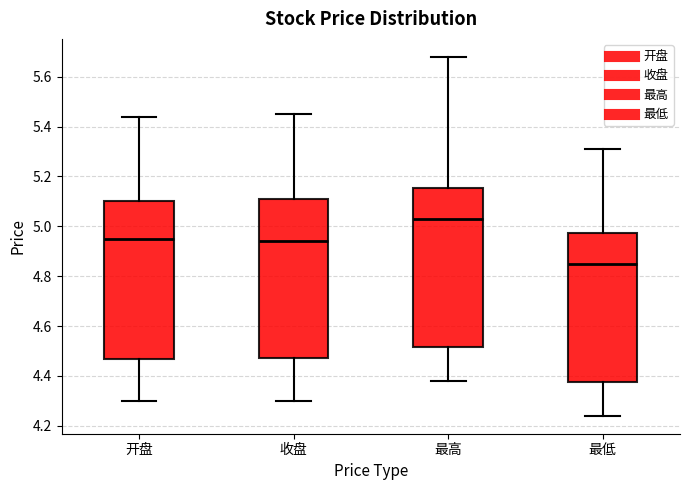

Reading left to right, transcribe this box plot: for each box, give where its median line is, the range the box spans, and where its two whiskers end, as read against the y-axis. The values are not printed on the chart, so give them approximately, as read against the axis.

开盘: median 4.96, box 4.46 to 5.10, whiskers 4.30 to 5.44
收盘: median 4.94, box 4.48 to 5.12, whiskers 4.30 to 5.46
最高: median 5.04, box 4.52 to 5.16, whiskers 4.38 to 5.68
最低: median 4.86, box 4.38 to 4.98, whiskers 4.24 to 5.32